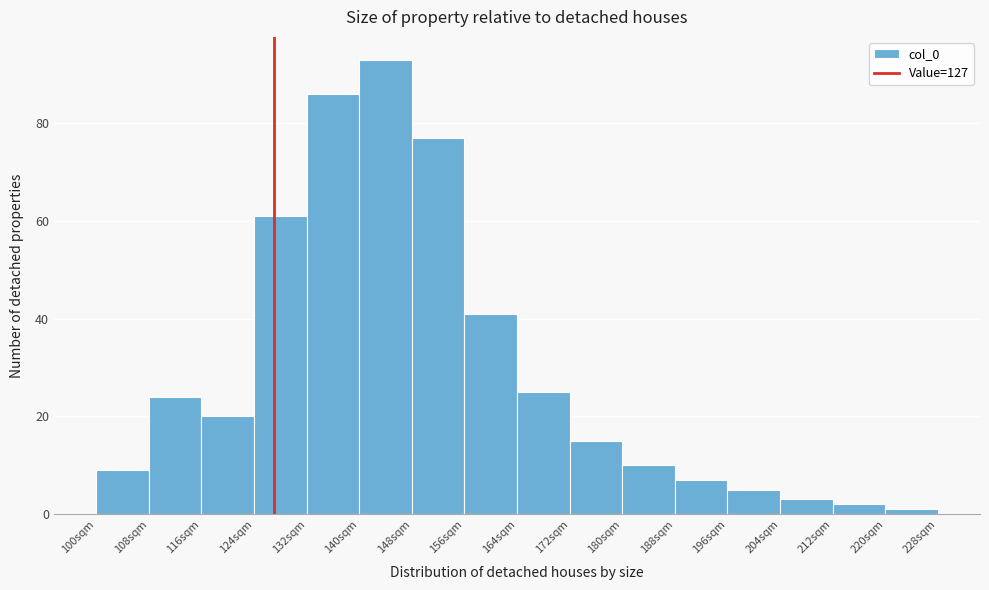

Over which range of the x-axis is the bar tallest?

140 to 148